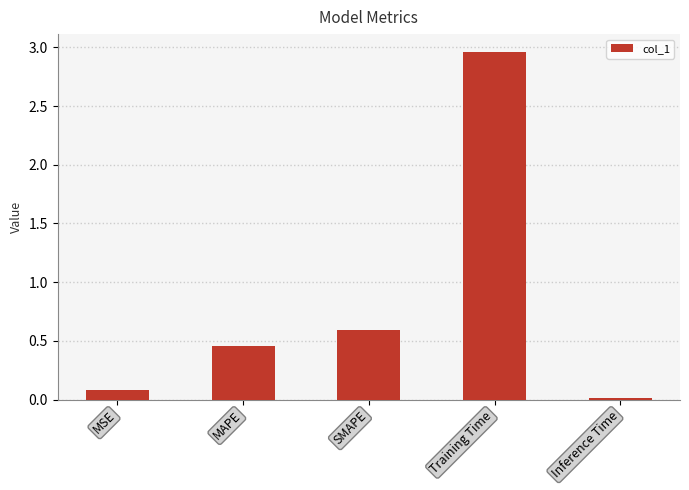

True or false: the data shows 0.0 at Inference Time.

True